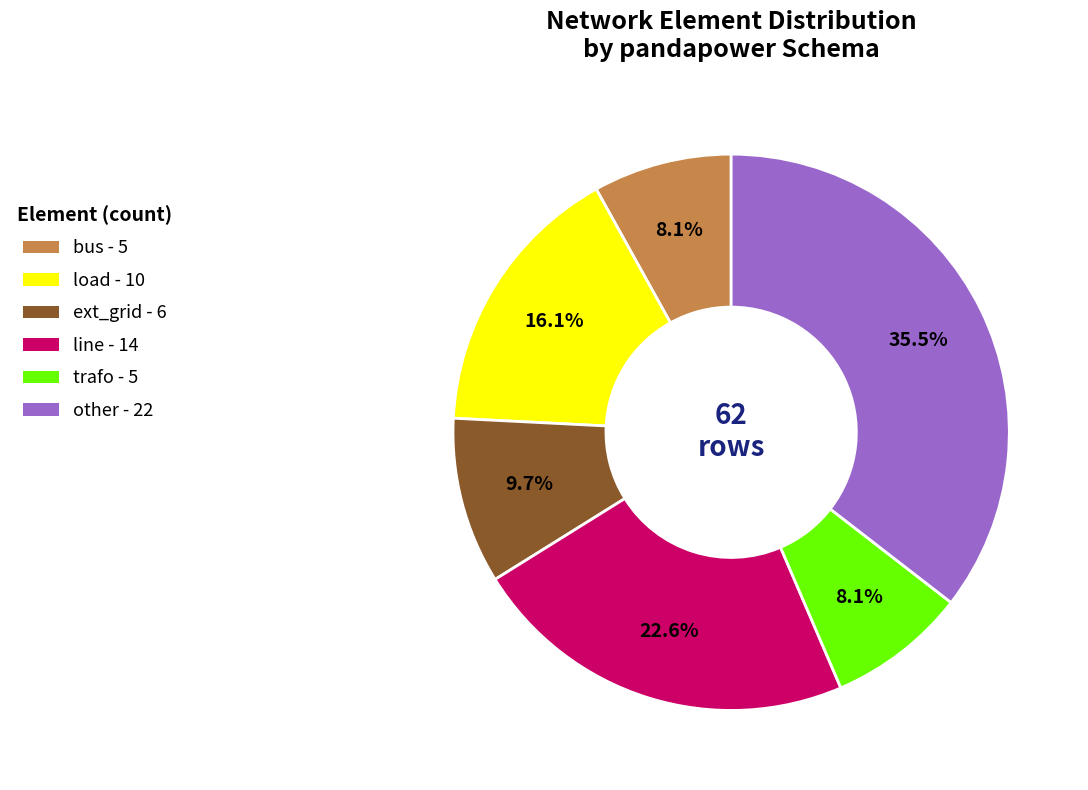

What is the largest slice in the pie chart?

other